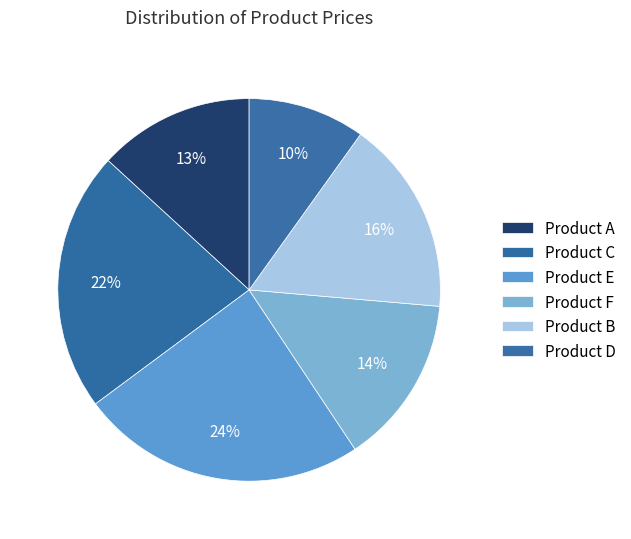

Is there any slice that represents more than half of the pie?

No